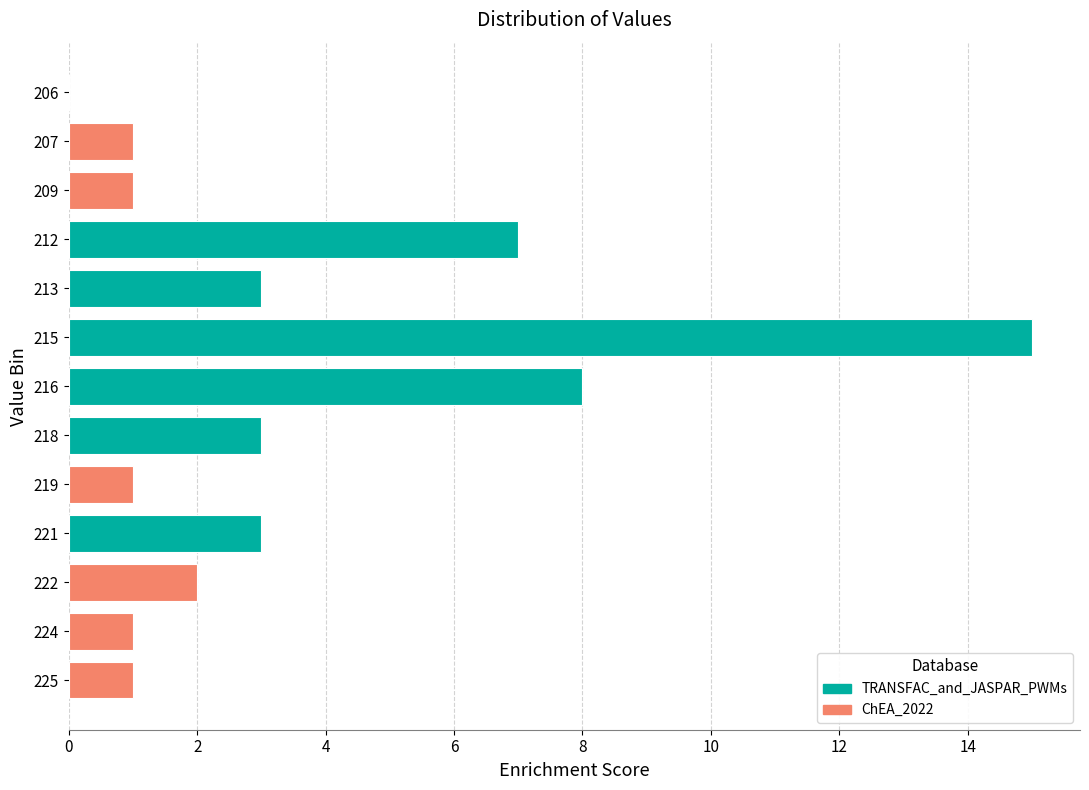

What is the sum of the values at 218 and 219?

4